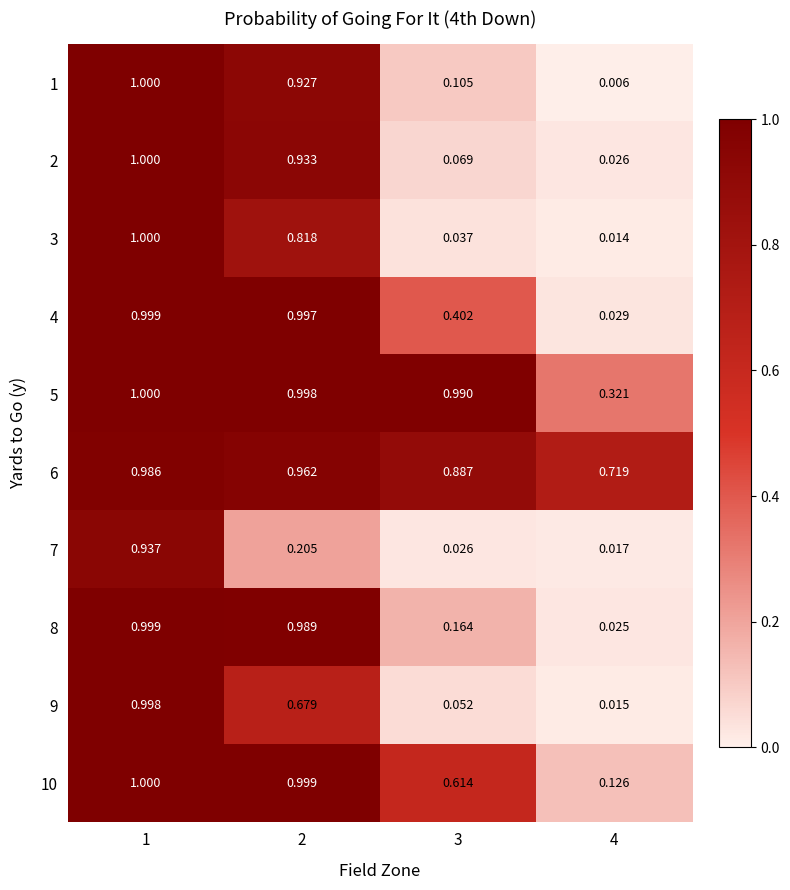

Is the value of 5 at 1 greater than the value of 6 at 3?

Yes